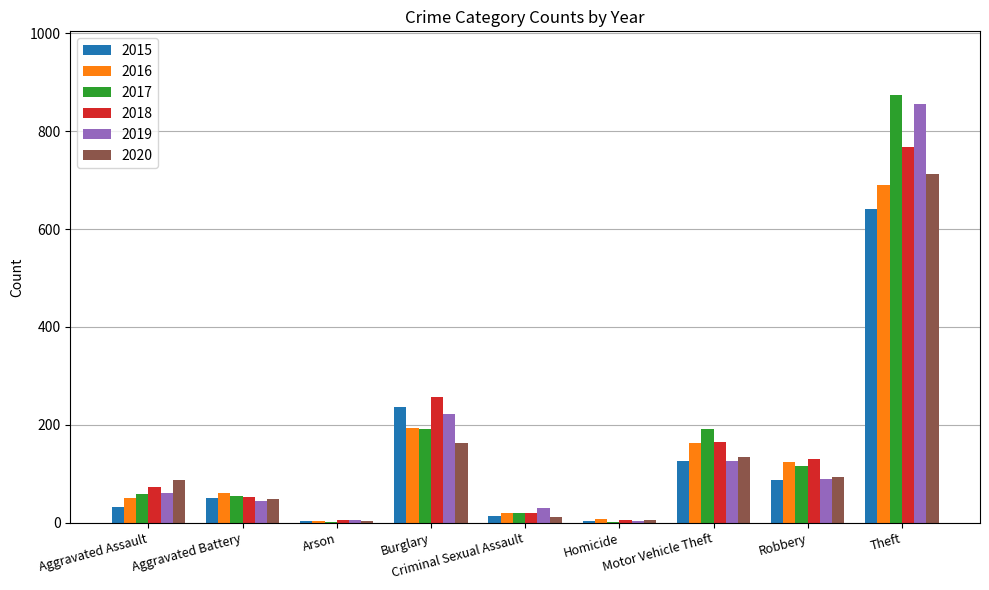

At which category is the sum across all series the highest?

Theft